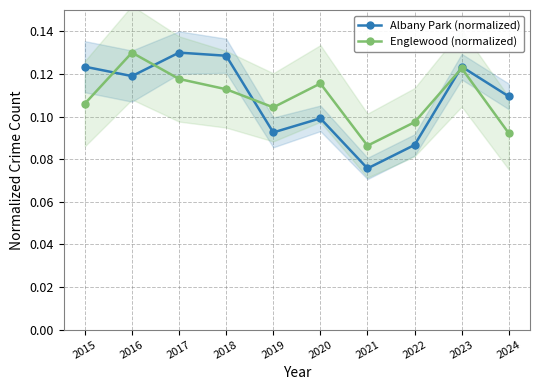

Reading left to right, transcribe all the data shown in this chart.

Albany Park (normalized): 2015=0.1	2016=0.1	2017=0.1	2018=0.1	2019=0.1	2020=0.1	2021=0.1	2022=0.1	2023=0.1	2024=0.1
Englewood (normalized): 2015=0.1	2016=0.1	2017=0.1	2018=0.1	2019=0.1	2020=0.1	2021=0.1	2022=0.1	2023=0.1	2024=0.1